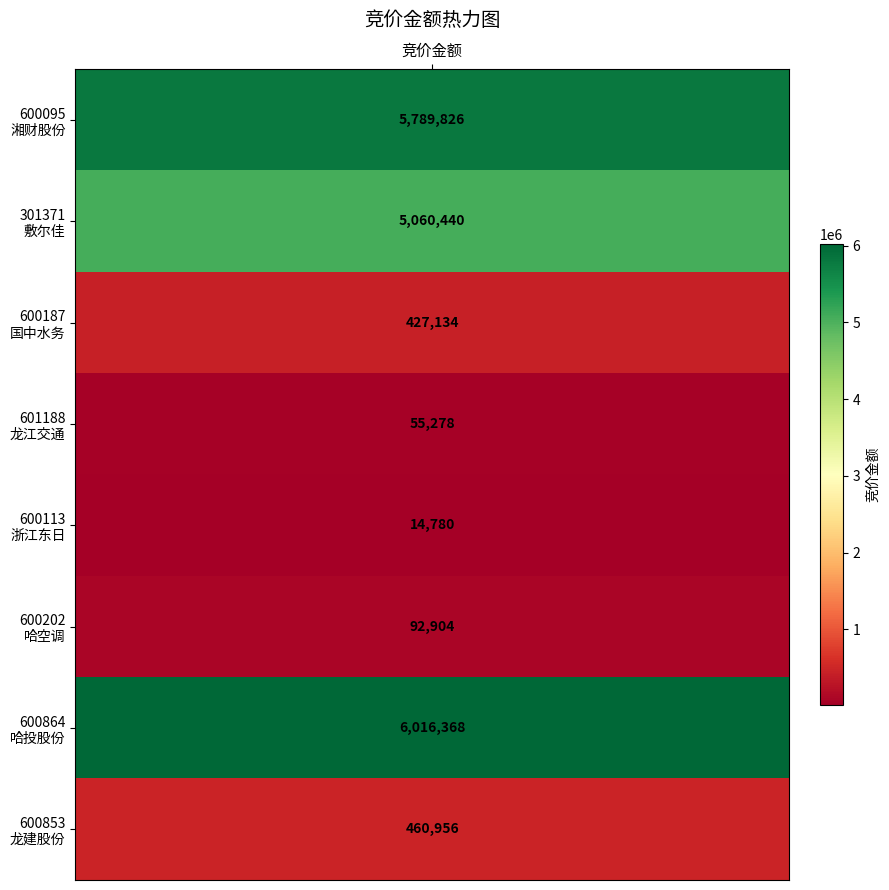

What is the sum of all values?

17917686